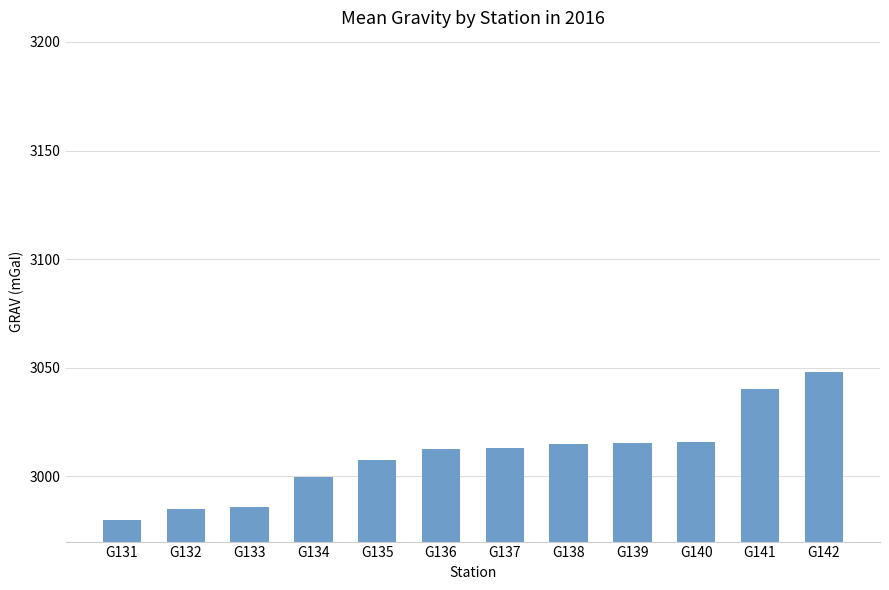

Between G134 and G131, which is larger?

G134